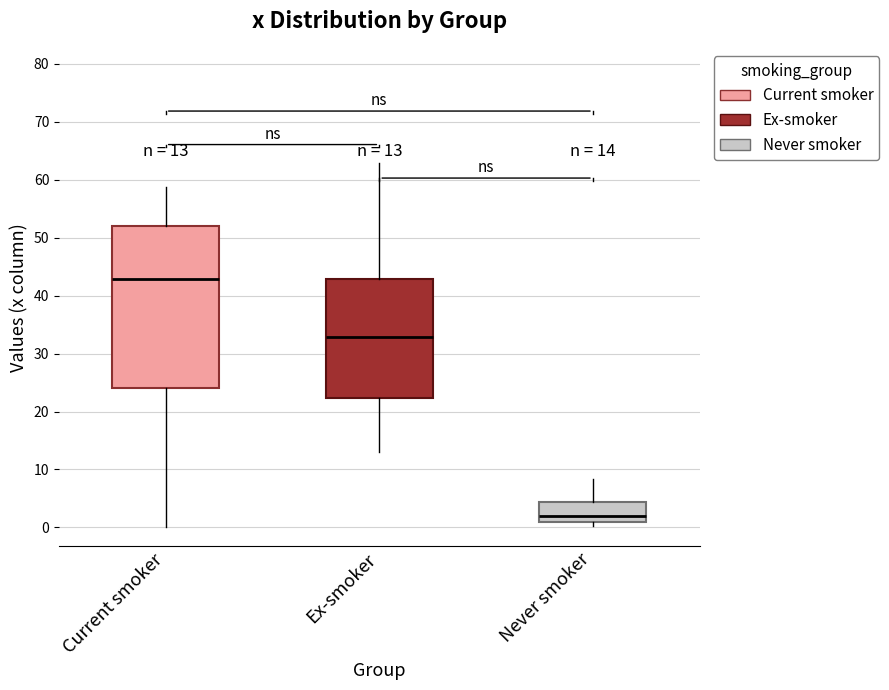

Which box has the highest median line?

Current smoker